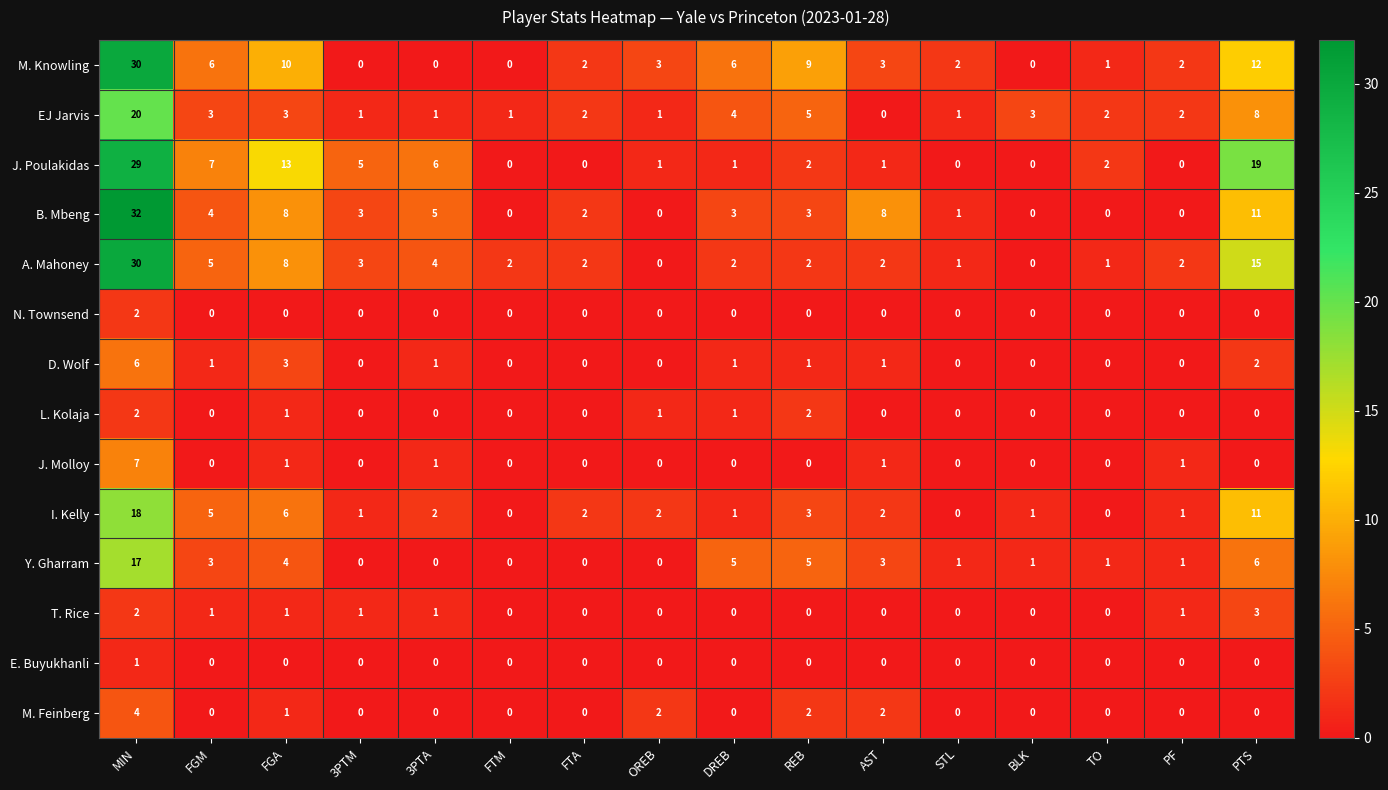

At which category is the sum across all series the highest?

MIN